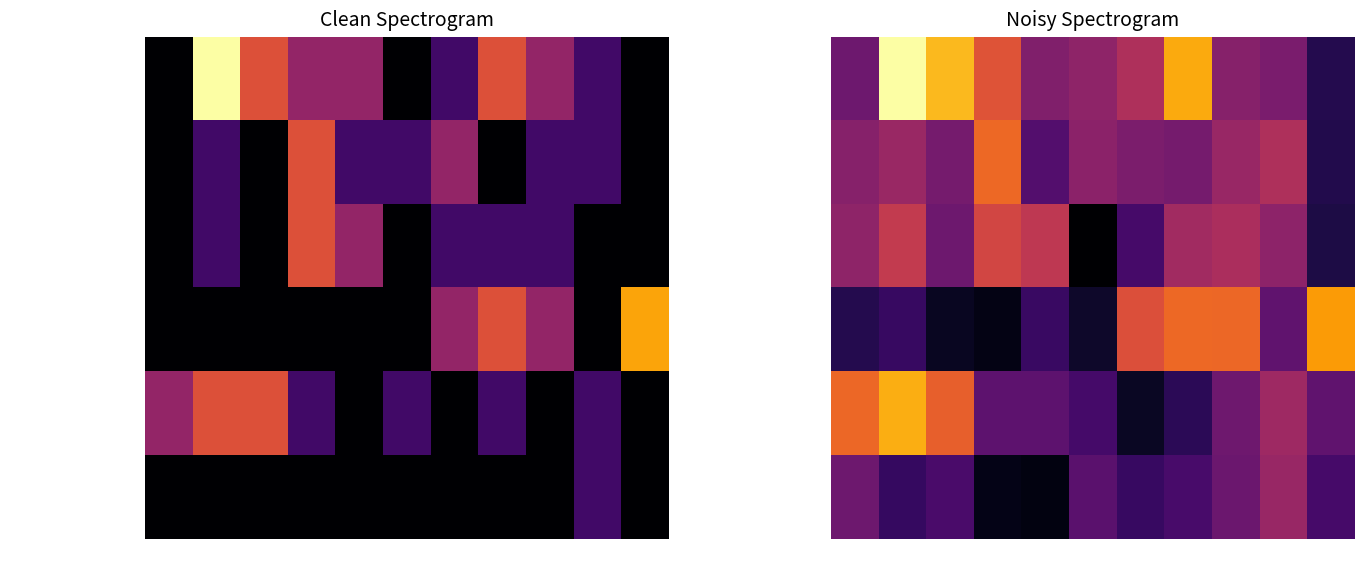

At which category is the sum across all series the highest?

2